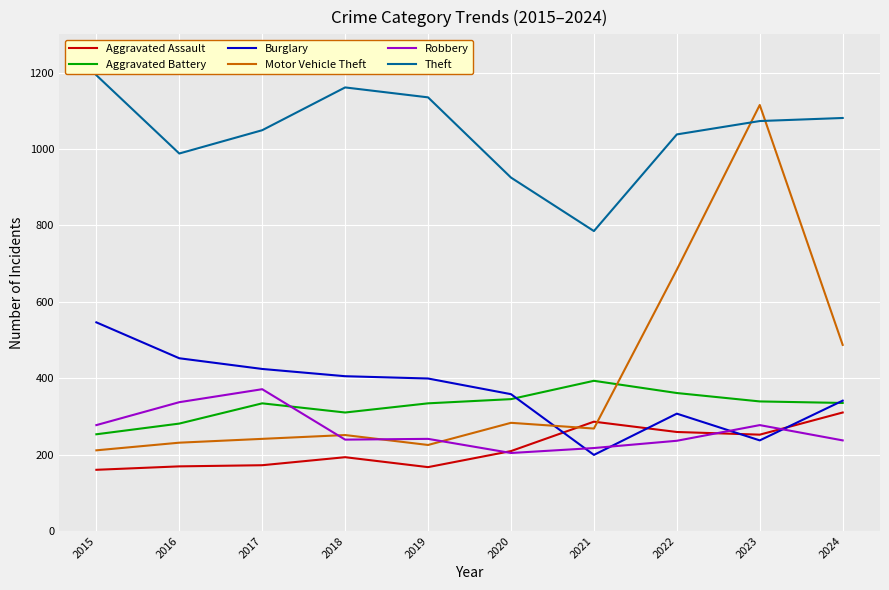

The value of Theft at 2017 is 1049. True or false?

True